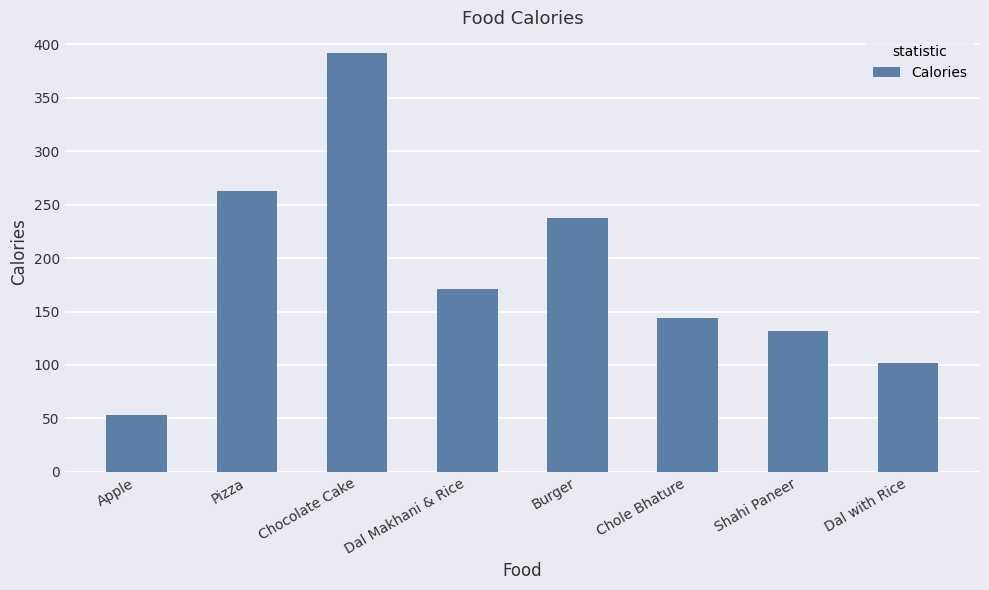

At which label does the data first exceed 170?

Pizza